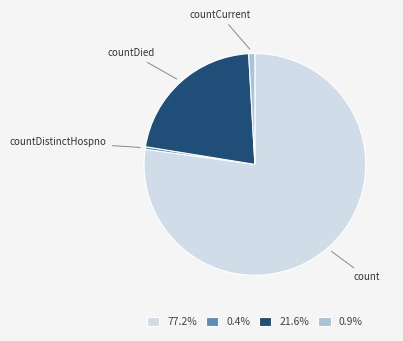

Which category has the smallest portion of the pie?

countDistinctHospno